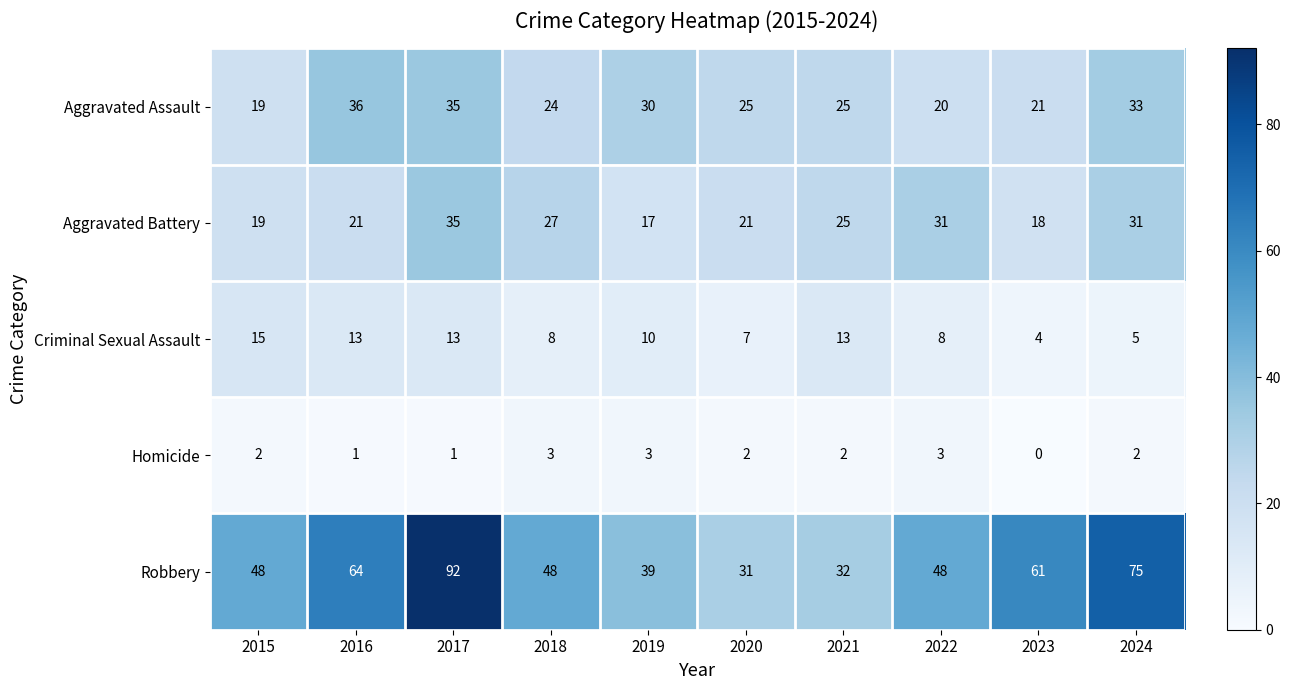

At how many categories does at least one series exceed 0?

10